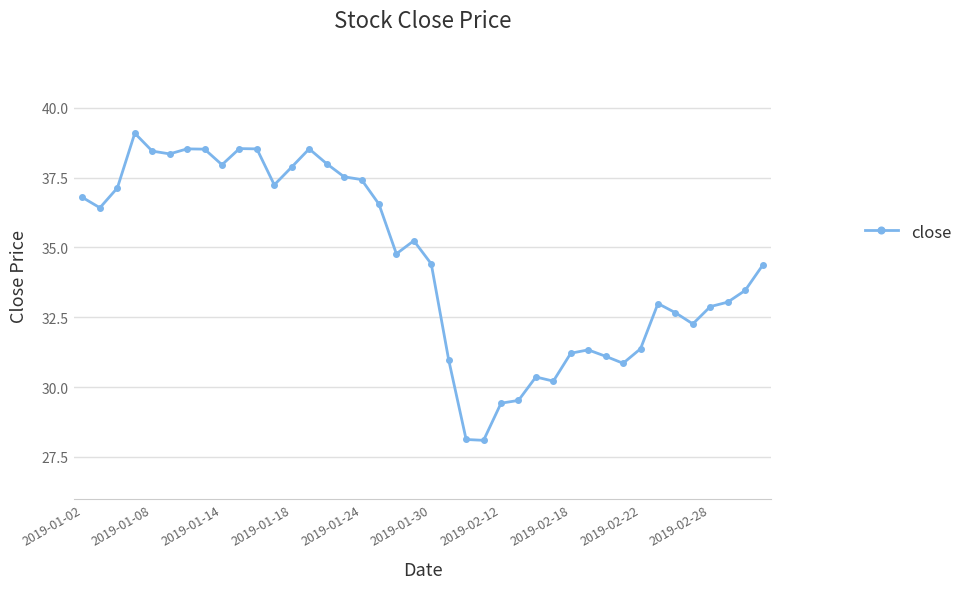

What is the maximum value shown in the chart?

39.1